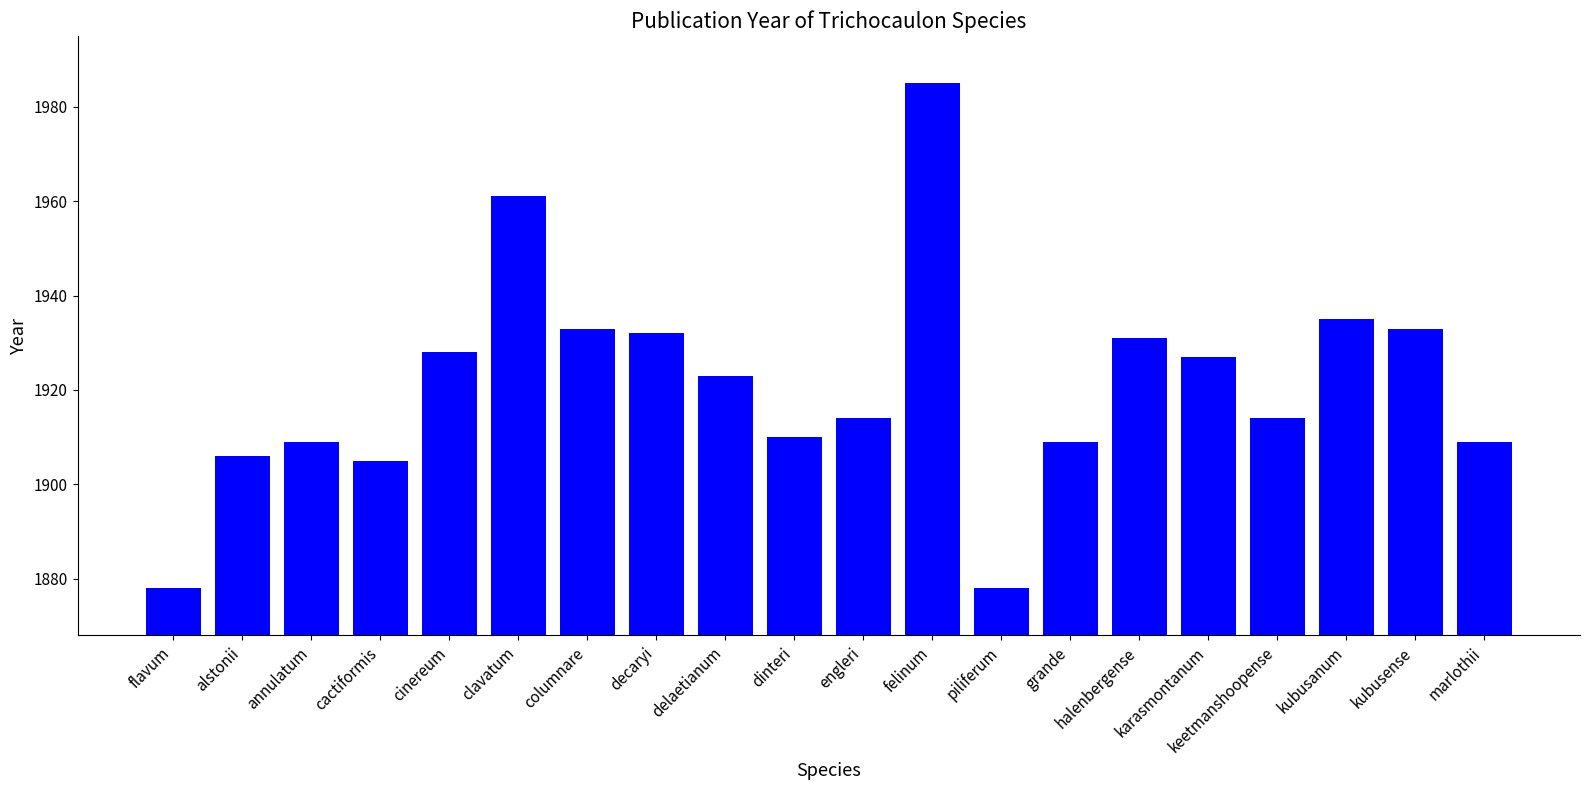

Reading right to left, list all the values displayed in this chart.

1909	1933	1935	1914	1927	1931	1909	1878	1985	1914	1910	1923	1932	1933	1961	1928	1905	1909	1906	1878